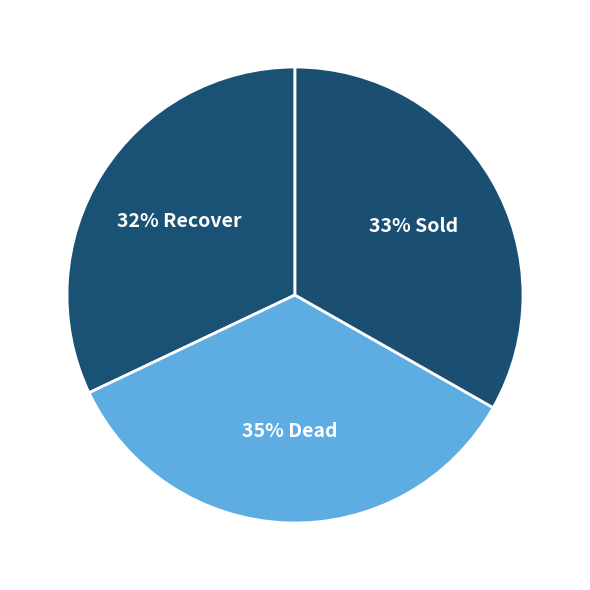

How many slices are in this pie chart?

3